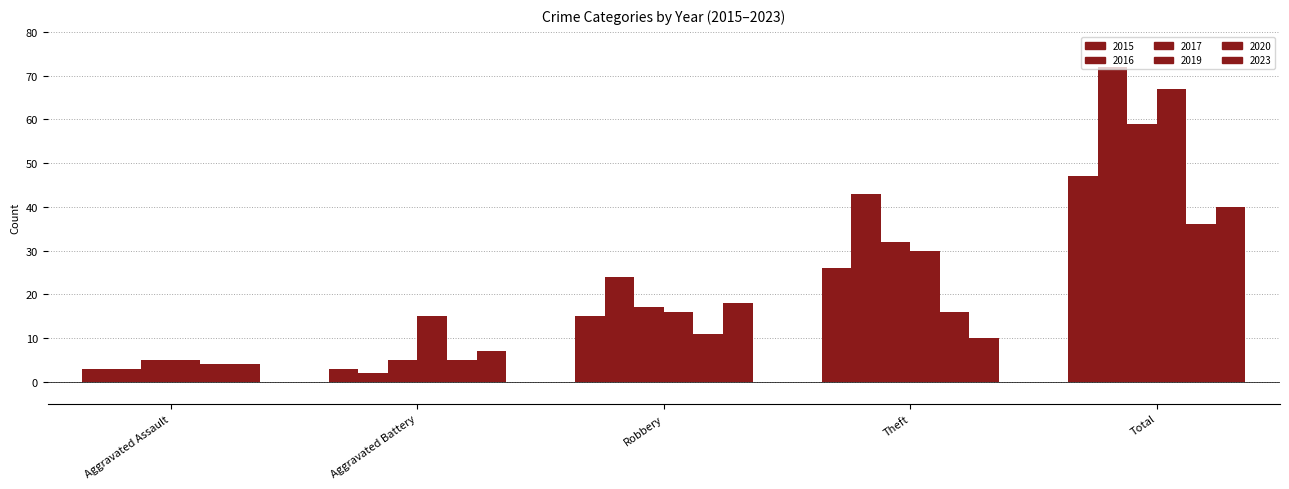

How many bars are there in each group?

6